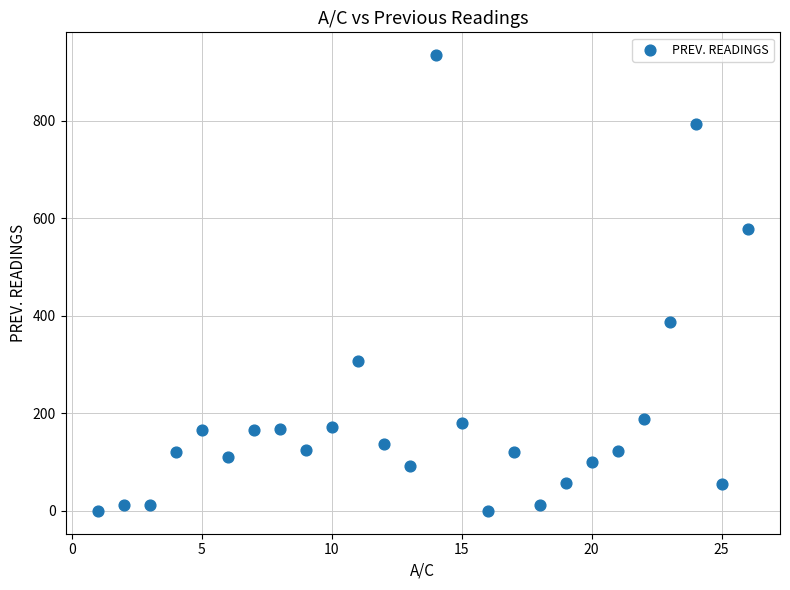

What is the range of Y values (max minus min)?

935